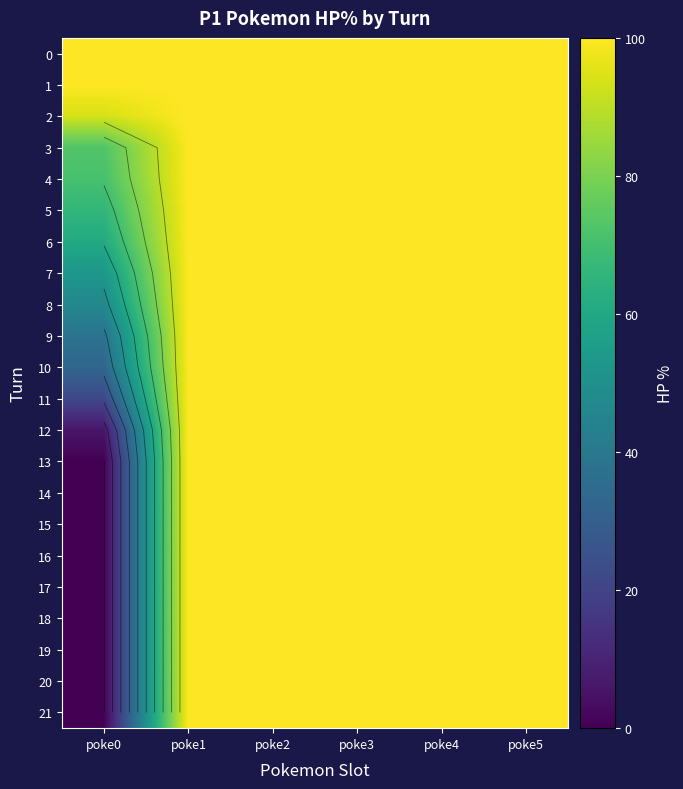

What is the difference between the 11 values at poke2 and poke0?

78